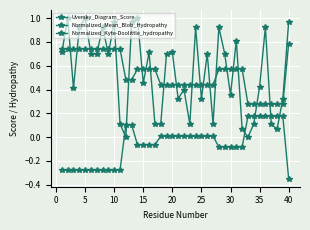

How many categories are shown in the chart?

40